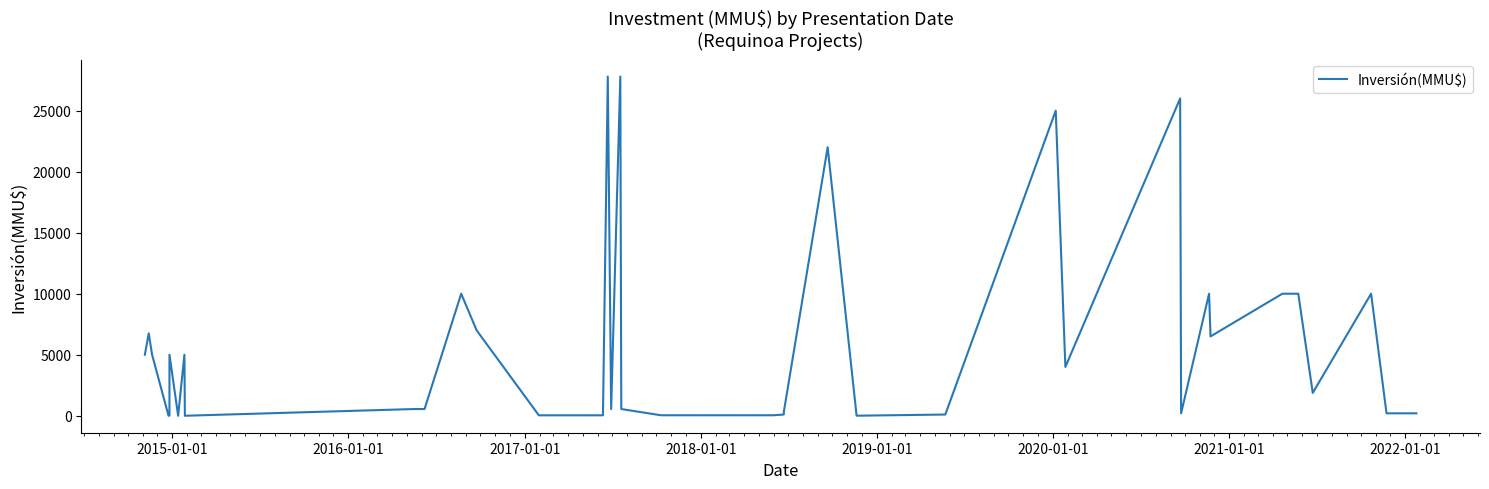

How many series are shown in this chart?

1